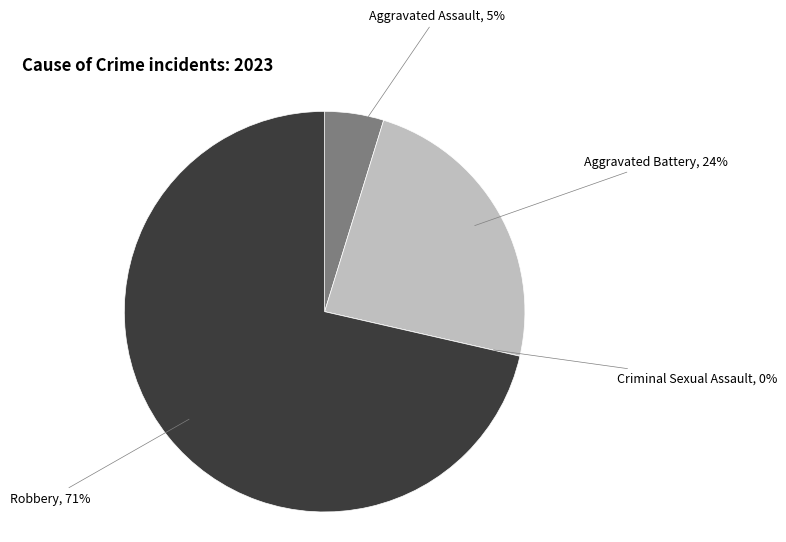

Does any single category account for the majority?

Yes